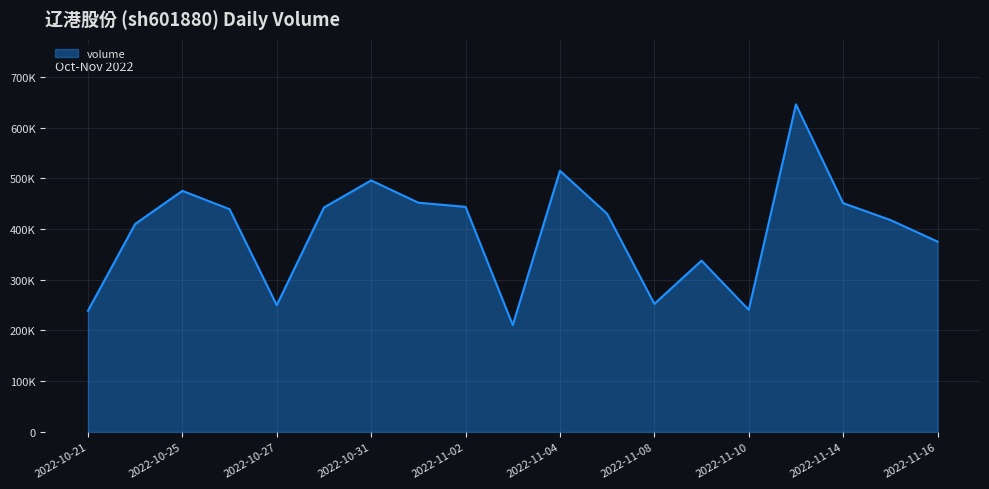

Does the chart display data point markers on the line(s)?

No